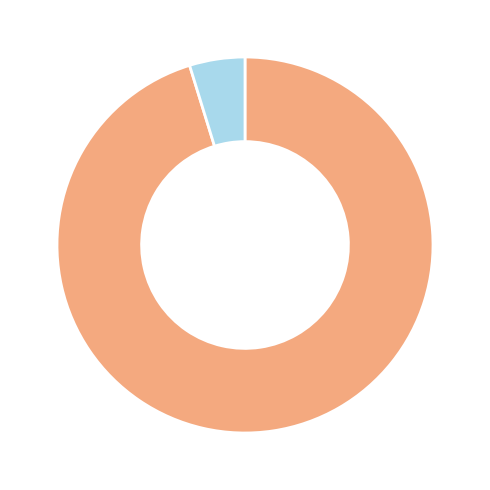

Does any single category account for the majority?

Yes